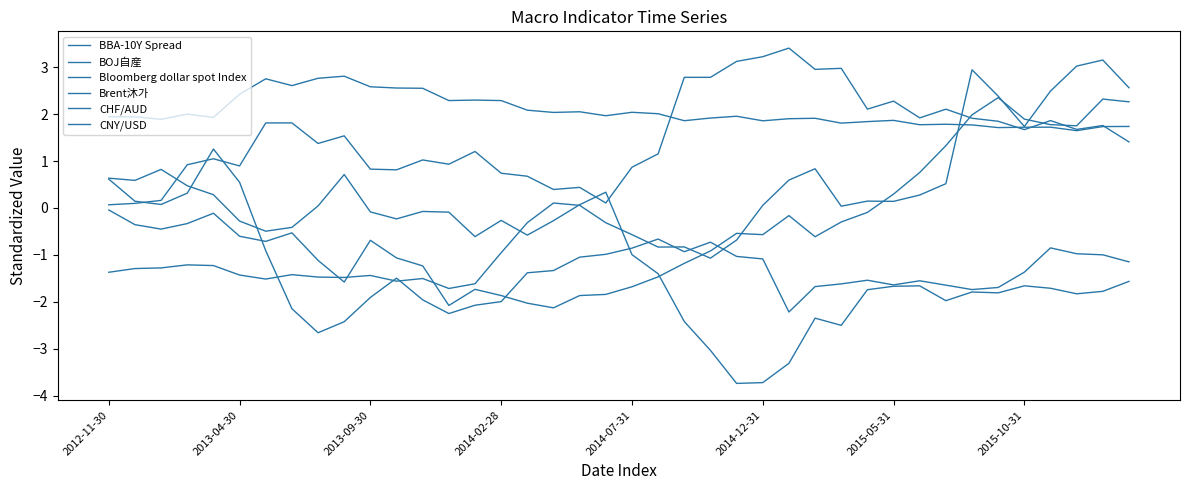

Does the chart have visible grid lines?

No